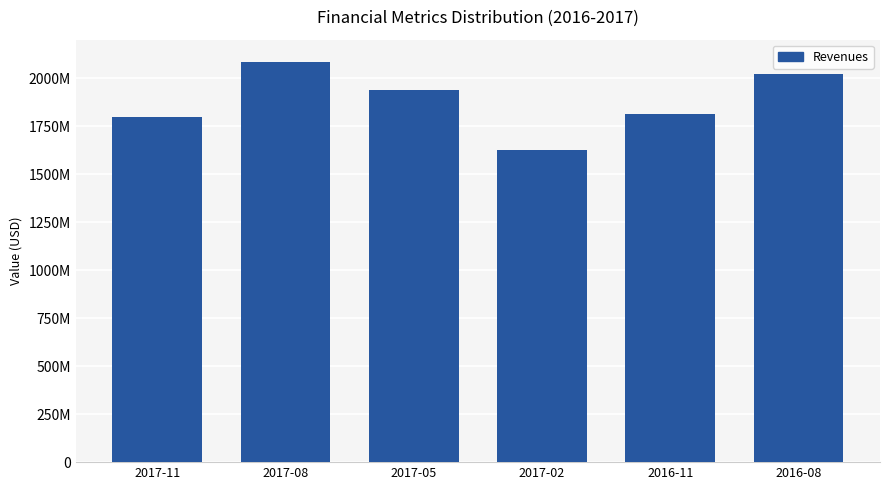

What position from the right is 2017-02?

3